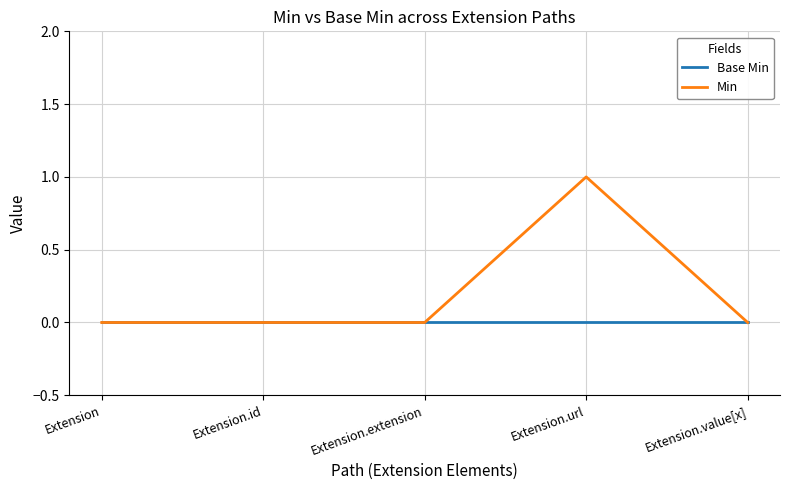

What position from the right is Extension.url?

2